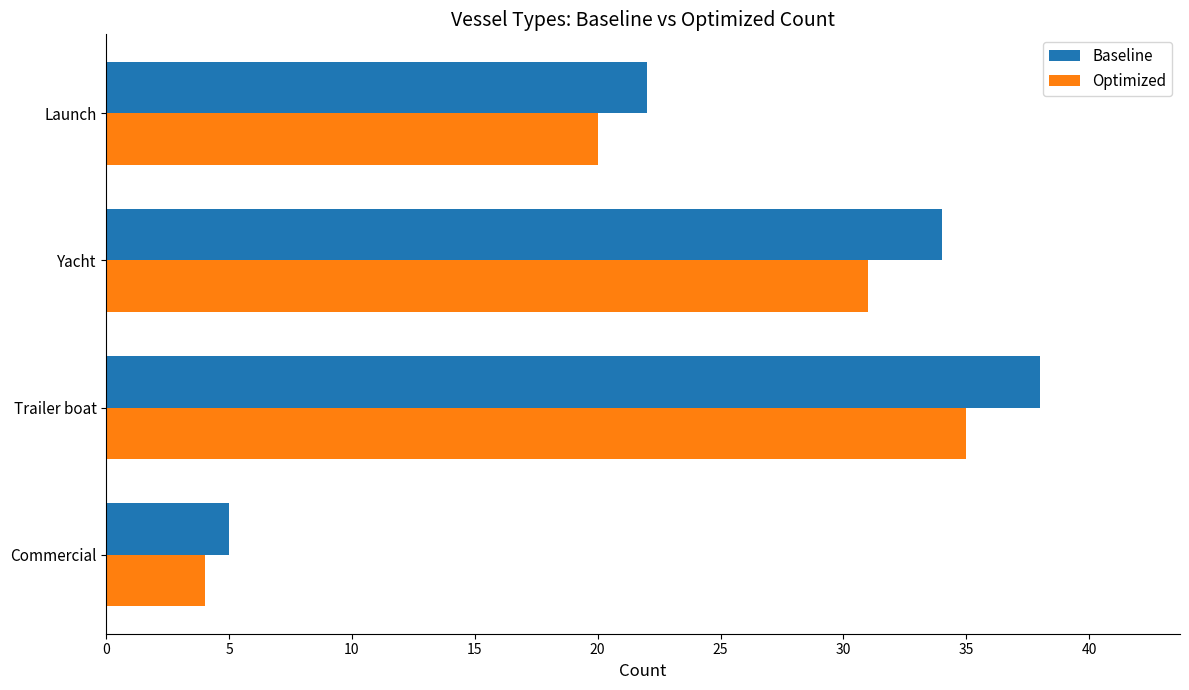

Rank the categories by Optimized value from highest to lowest.

Trailer boat, Yacht, Launch, Commercial